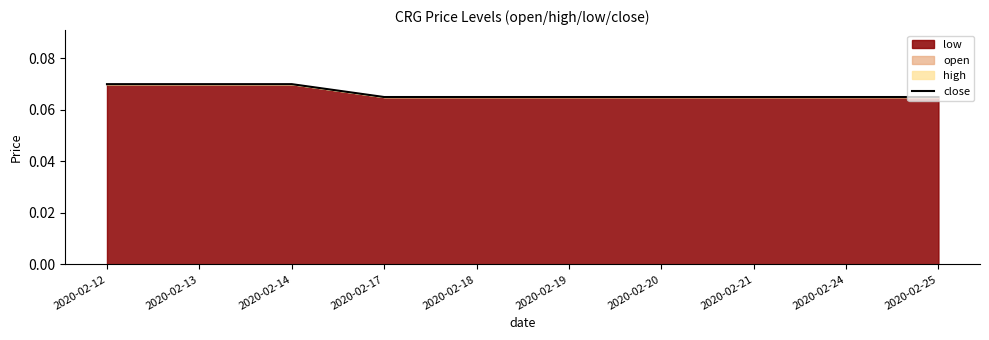

Rank the categories by value from highest to lowest.

2020-02-12, 2020-02-13, 2020-02-14, 2020-02-17, 2020-02-18, 2020-02-19, 2020-02-20, 2020-02-21, 2020-02-24, 2020-02-25